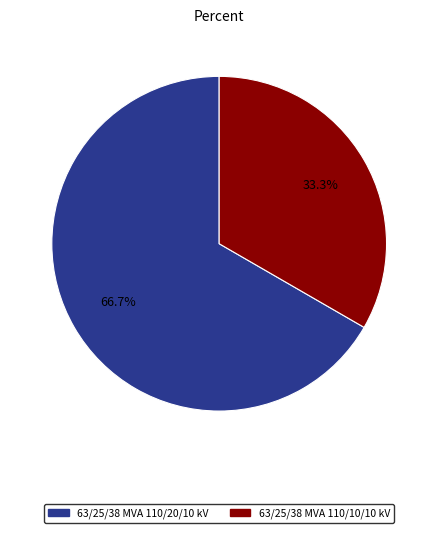

Between 63/25/38 MVA 110/20/10 kV and 63/25/38 MVA 110/10/10 kV, which is larger?

63/25/38 MVA 110/20/10 kV